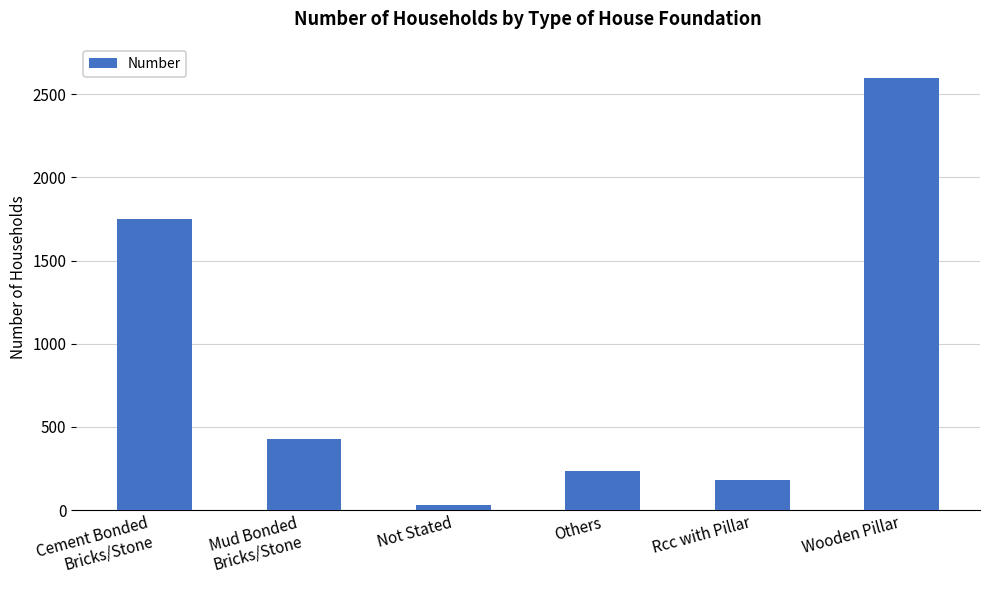

What is the change in value from Cement Bonded
Bricks/Stone to Others?

-1518